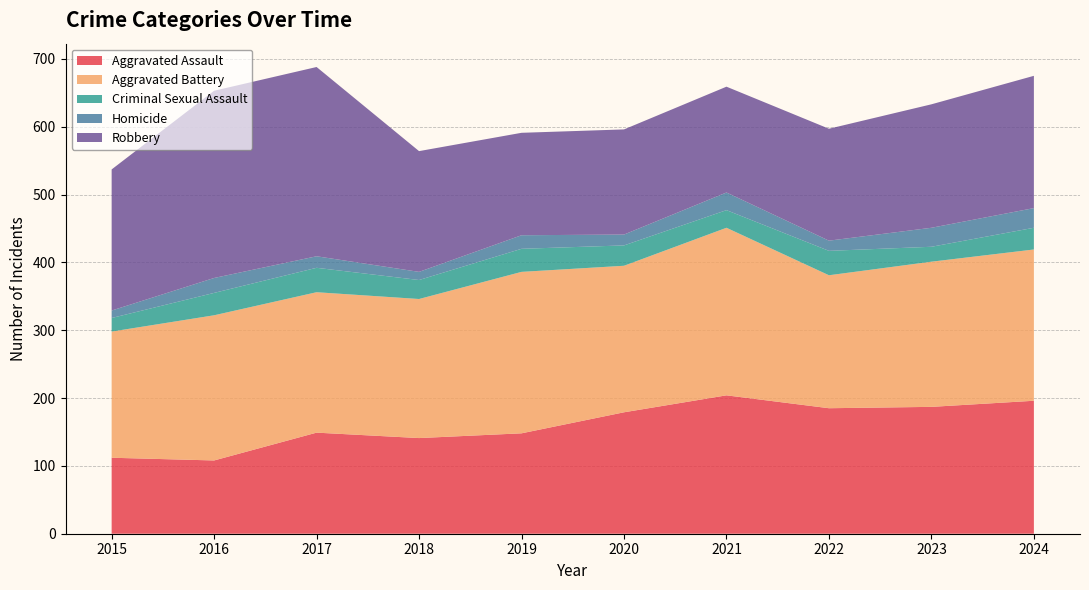

Reading right to left, list all the values displayed in this chart.

Aggravated Assault: 2024=196	2023=187	2022=185	2021=204	2020=179	2019=148	2018=141	2017=149	2016=108	2015=112
Aggravated Battery: 2024=223	2023=214	2022=196	2021=247	2020=216	2019=238	2018=205	2017=207	2016=214	2015=186
Criminal Sexual Assault: 2024=32	2023=22	2022=36	2021=26	2020=30	2019=34	2018=28	2017=36	2016=33	2015=20
Homicide: 2024=29	2023=28	2022=15	2021=26	2020=16	2019=20	2018=12	2017=17	2016=22	2015=11
Robbery: 2024=195	2023=182	2022=165	2021=156	2020=155	2019=151	2018=178	2017=279	2016=276	2015=208